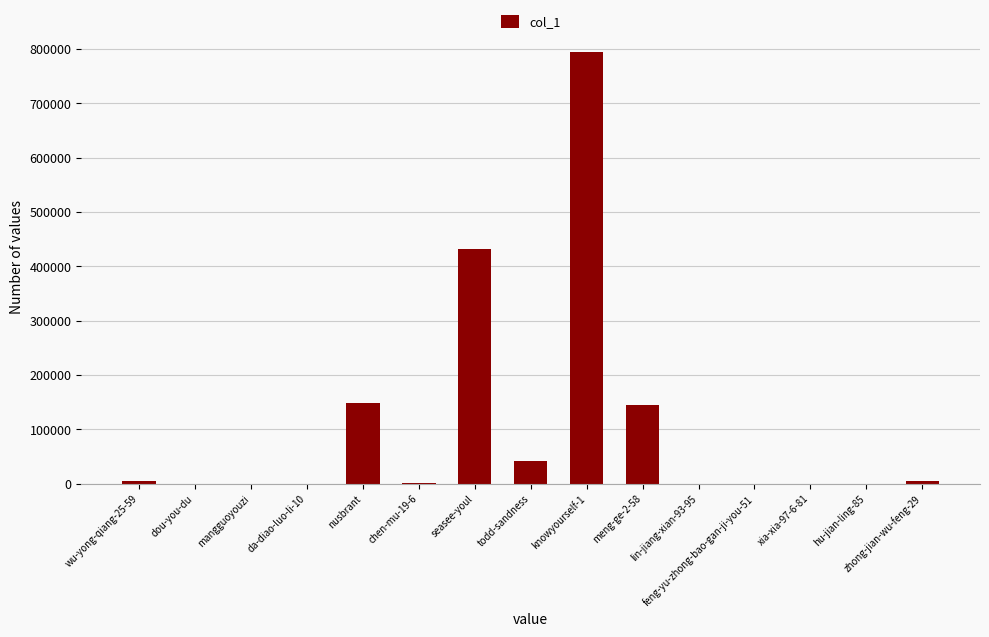

Where is the data nearest to the value 396997?

seasee-youl